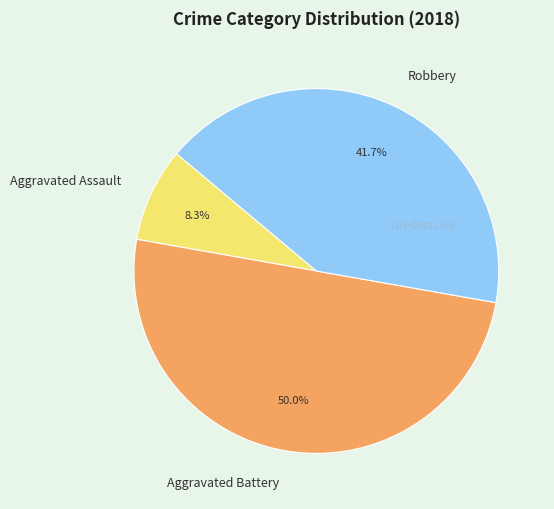

What portion of the pie excludes Aggravated Assault?

91.7%